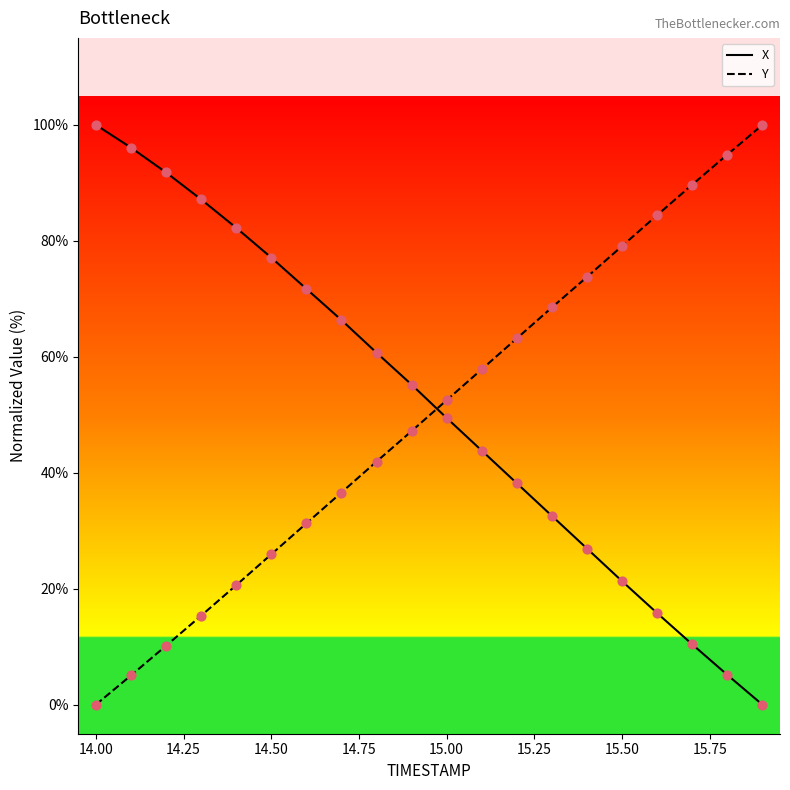

What is the greatest value displayed?

100.0